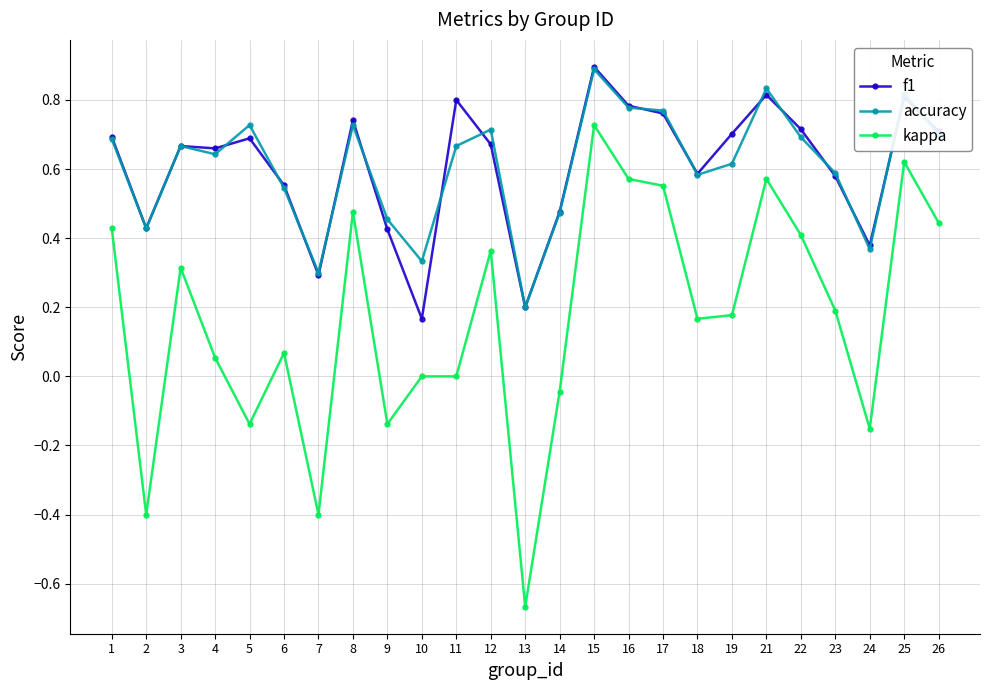

Which label corresponds to the smallest value in the chart?

13